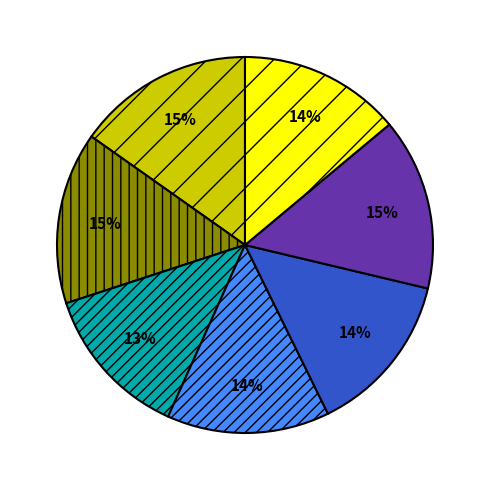

Is there any slice that represents more than half of the pie?

No